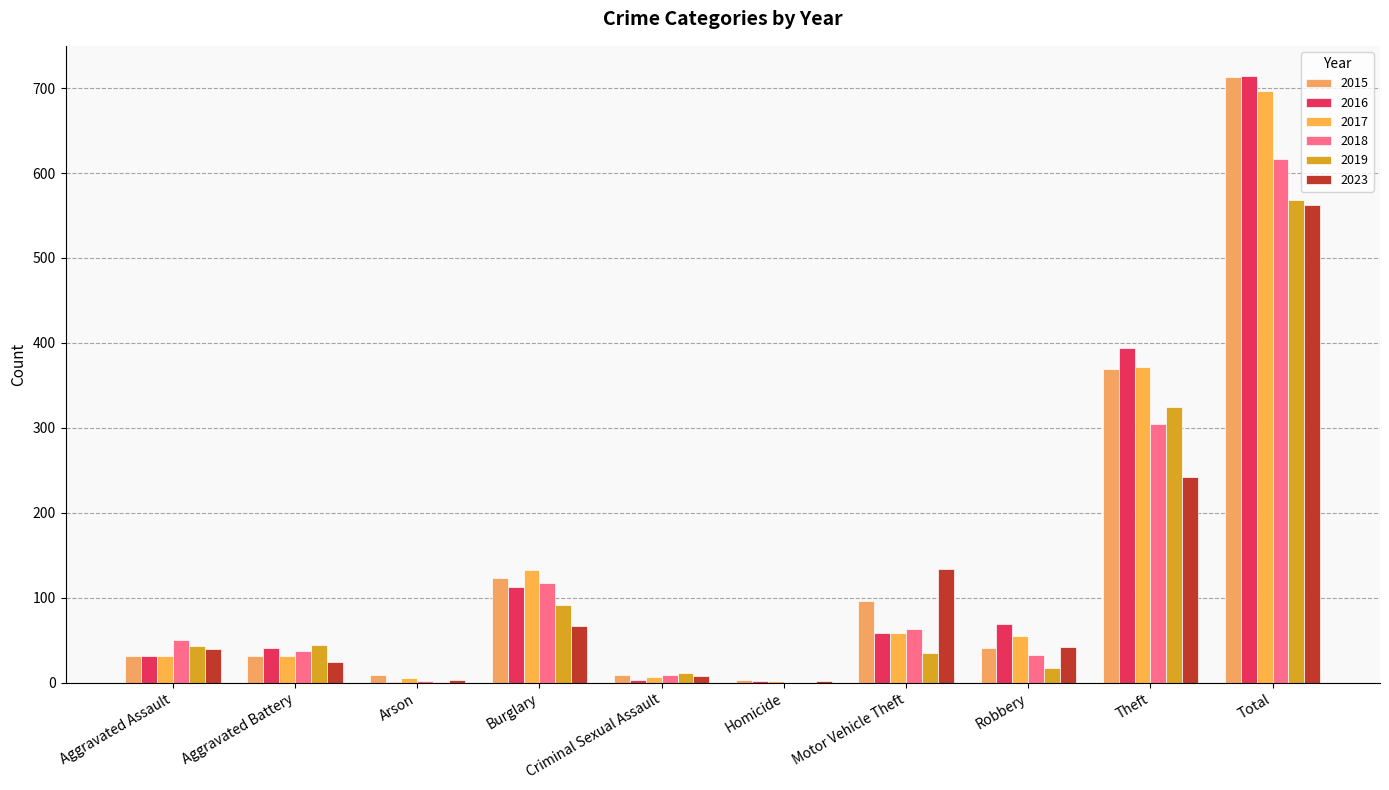

Reading left to right, transcribe all the data shown in this chart.

2015: 32	31	9	123	9	3	96	41	369	713
2016: 32	41	1	113	3	2	59	69	394	714
2017: 32	32	5	133	7	2	59	55	372	697
2018: 50	37	2	117	9	0	63	33	305	616
2019: 43	44	1	92	11	0	35	17	325	568
2023: 40	24	3	67	8	2	134	42	242	562